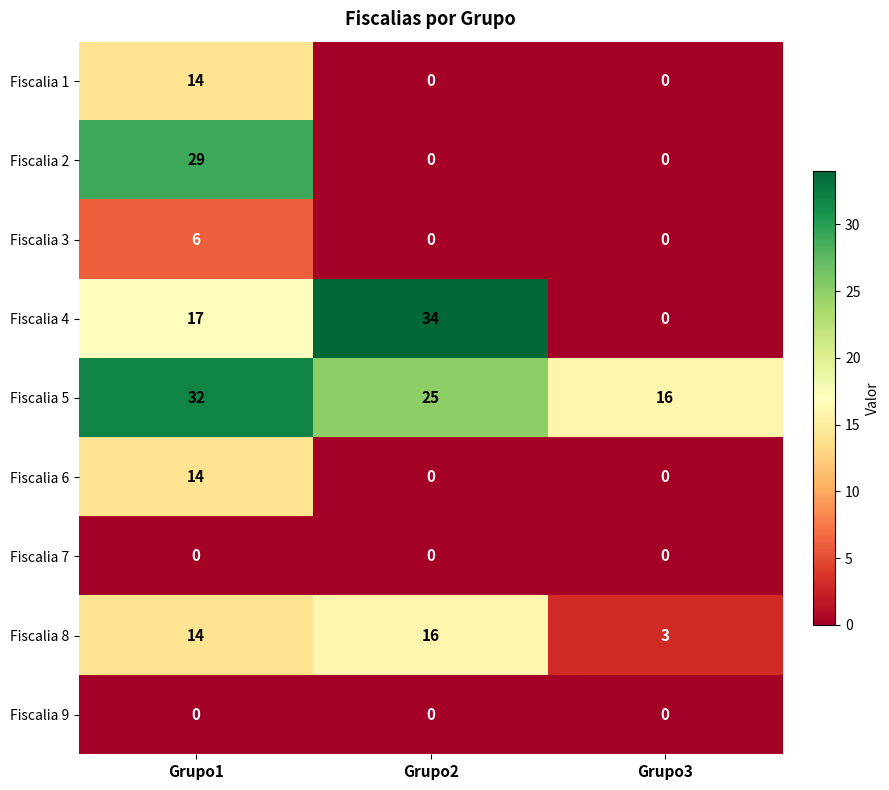

At which category is the sum across all series the highest?

Grupo1